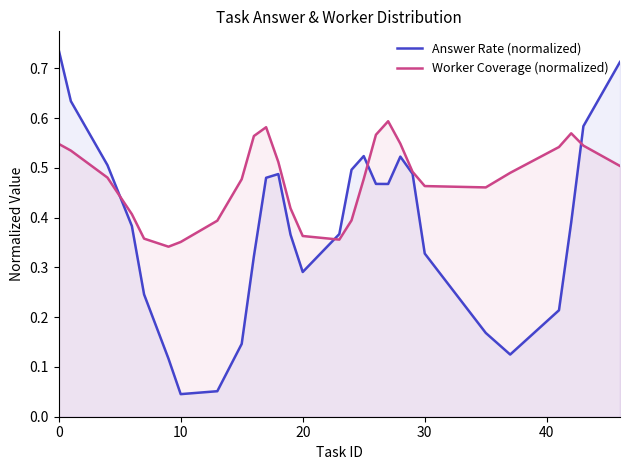

List the series in order of their overall mean, highest first.

Worker Coverage (normalized), Answer Rate (normalized)